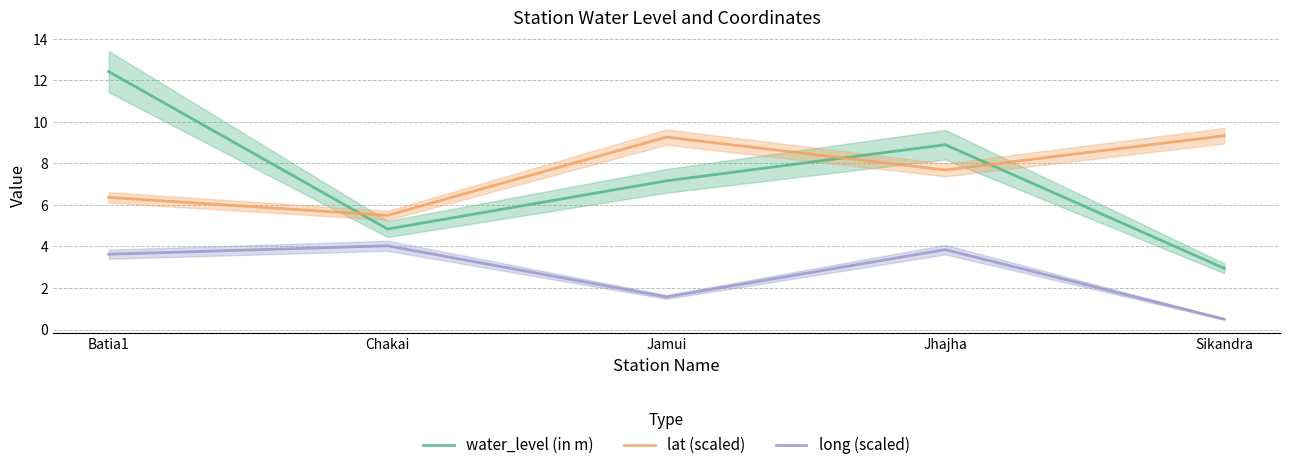

Does the chart have visible grid lines?

Yes